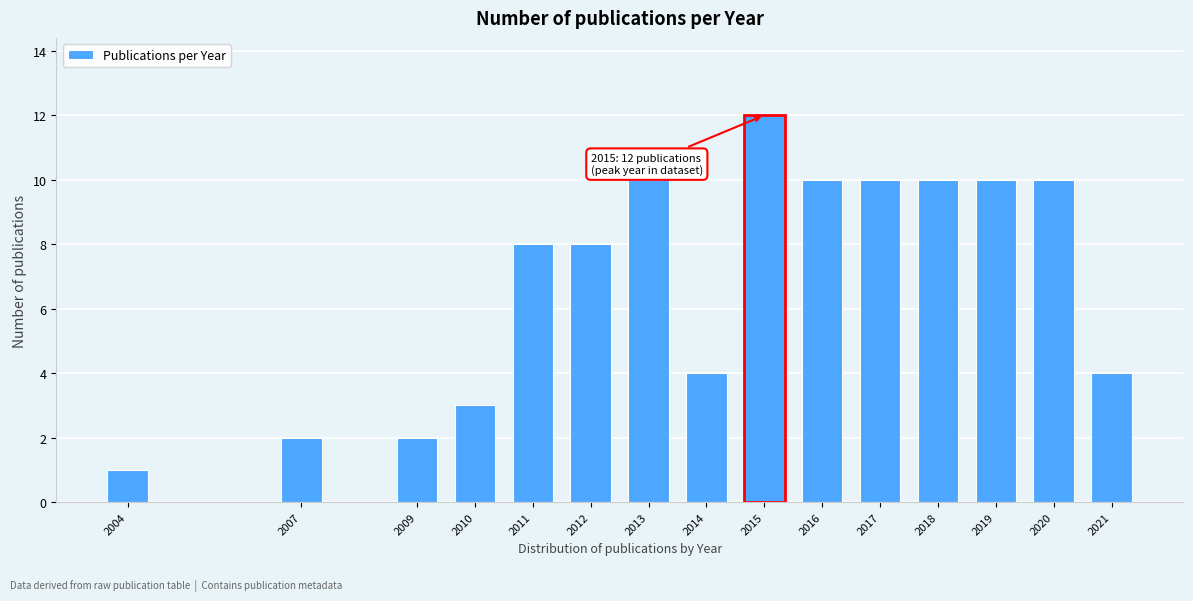

Reading right to left, what are all the values shown in this chart?

2021=4	2020=10	2019=10	2018=10	2017=10	2016=10	2015=12	2014=4	2013=10	2012=8	2011=8	2010=3	2009=2	2007=2	2004=1